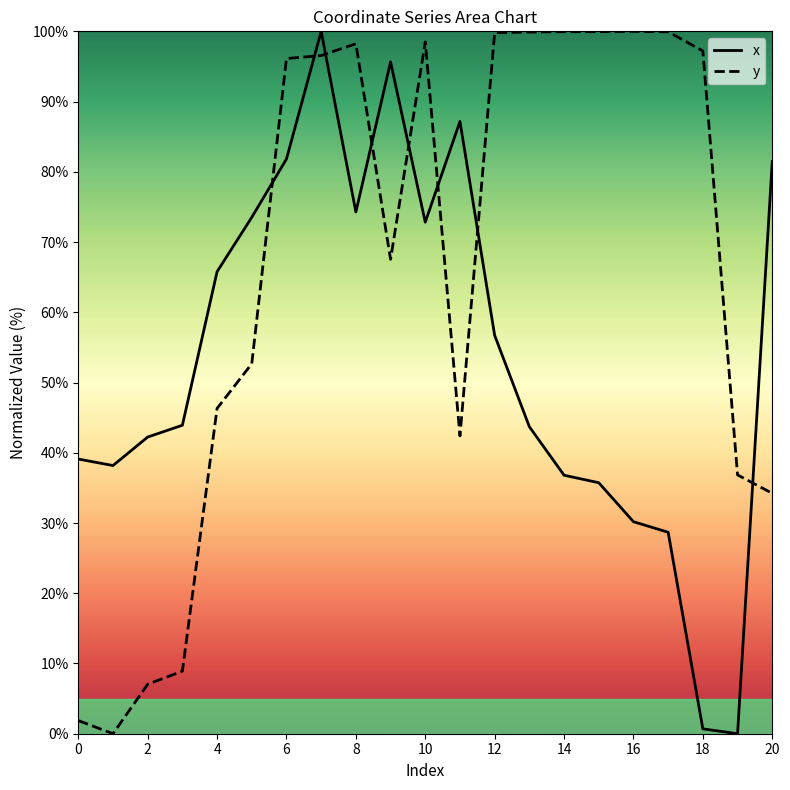

True or false: x has a value of 60.8 at 2.

False